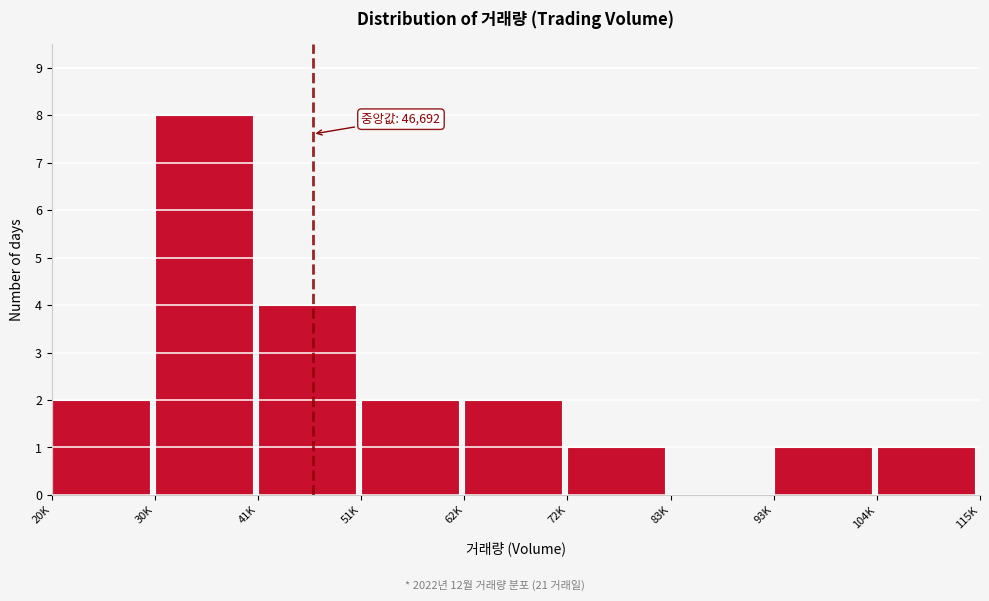

Reading left to right, list all the values displayed in this chart.

20K=2	30K=8	41K=4	51K=2	62K=2	72K=1	83K=0	93K=1	104K=1